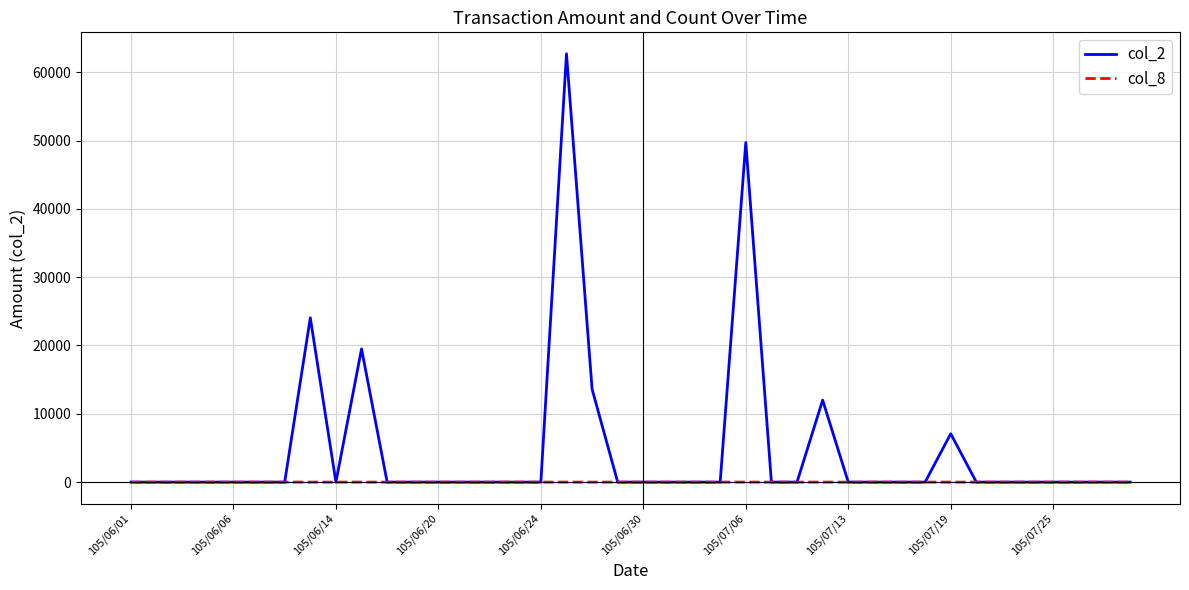

List the series in order of their overall mean, lowest first.

col_8, col_2